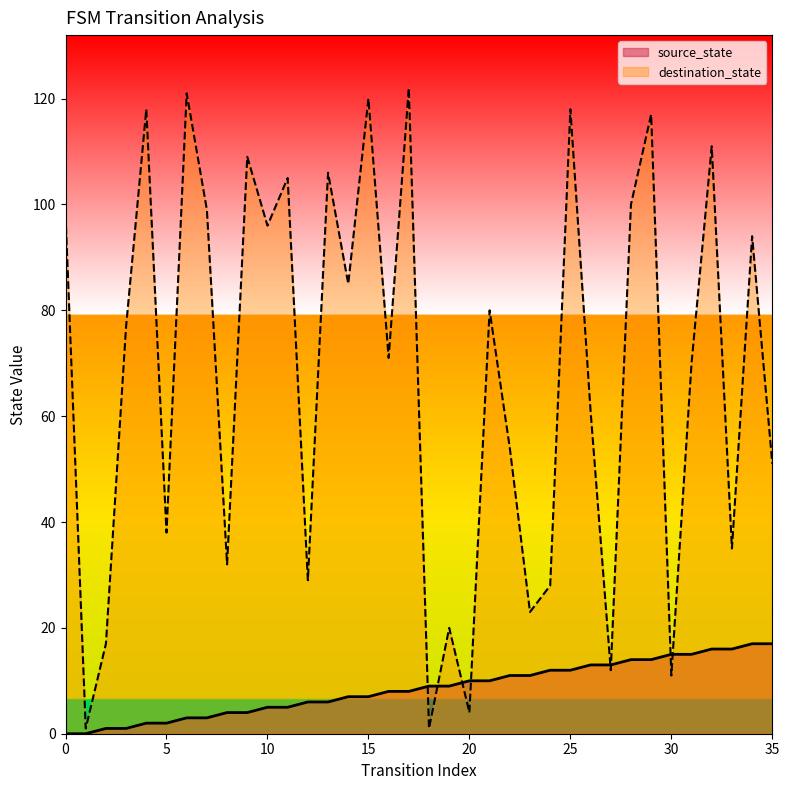

What is the maximum value for source_state?

17